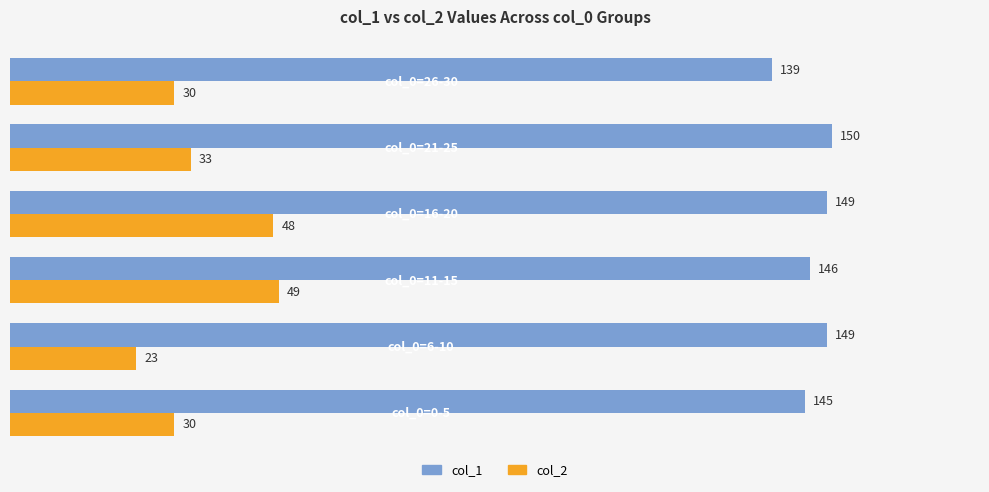

What is the average value of the col_1 series?

146